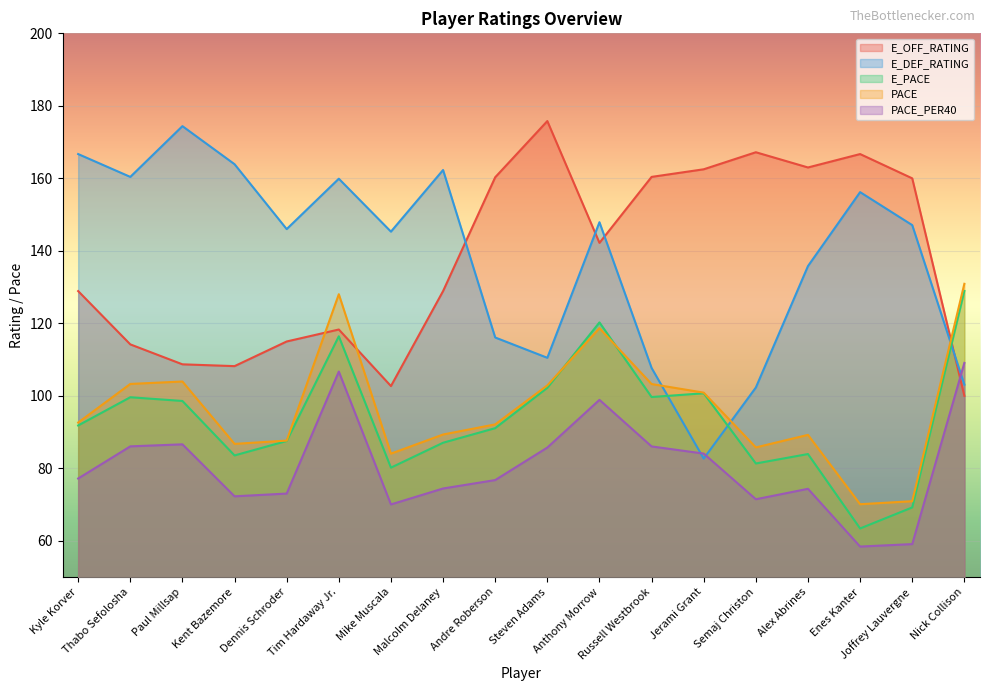

How many interior local peaks does the E_DEF_RATING series have?

5